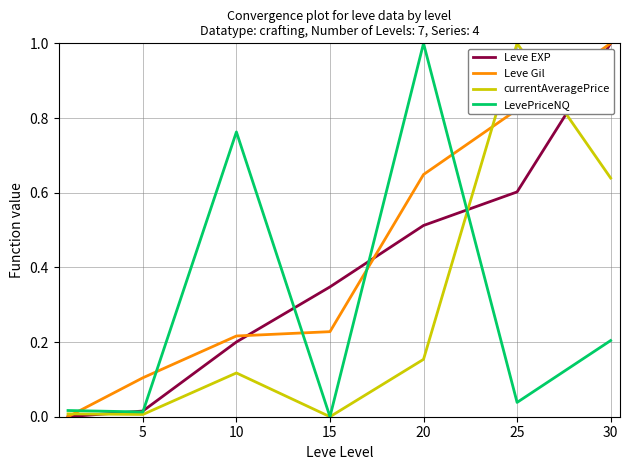

What is the maximum value shown in the chart?

1.0